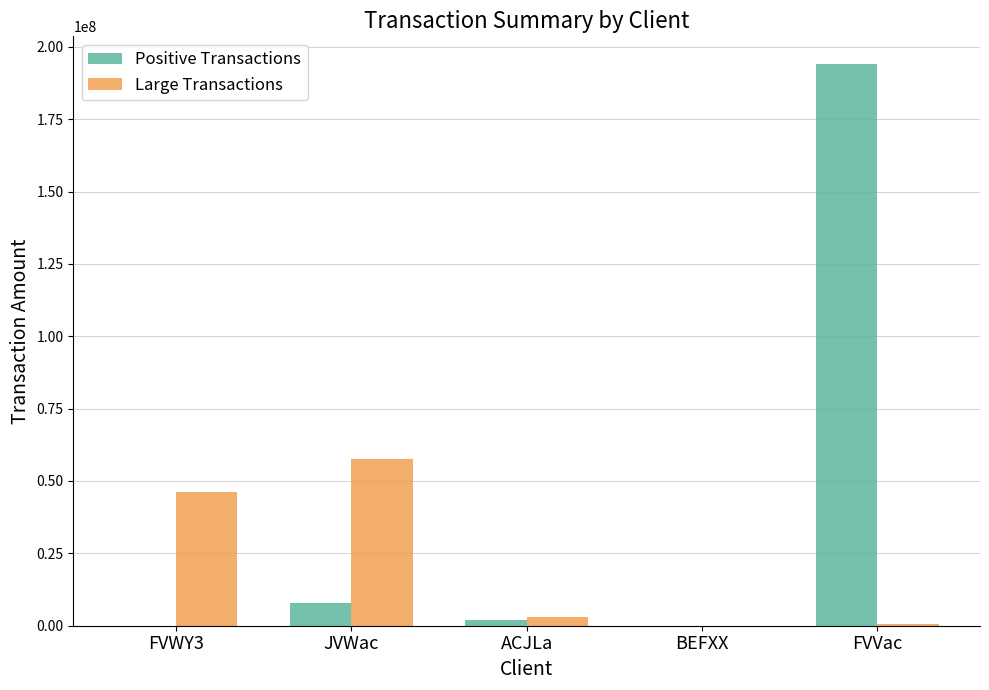

What is the sum of all Positive Transactions values?

204093416.4